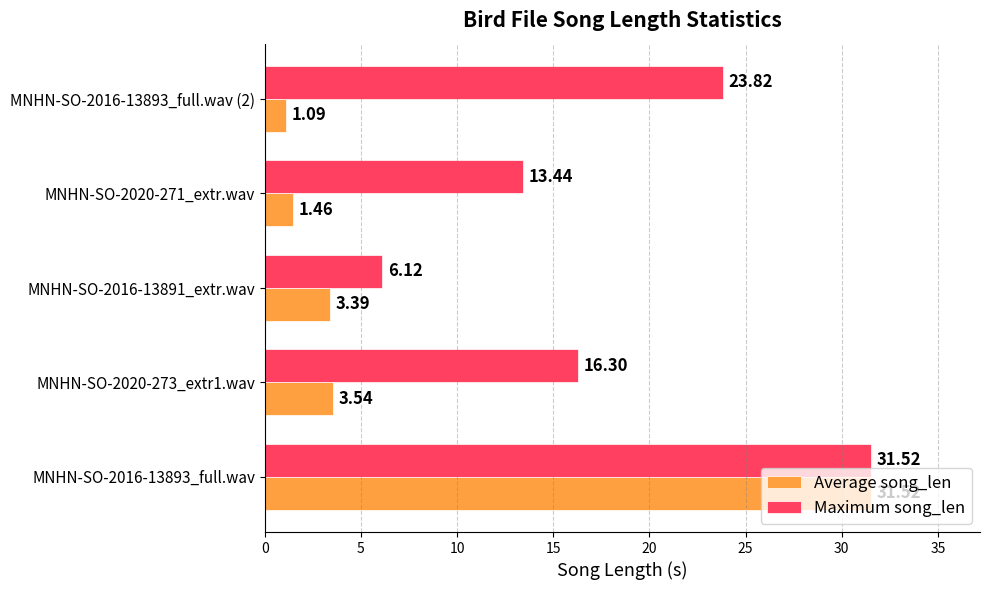

Rank the series by their average value, from lowest to highest.

Average song_len, Maximum song_len